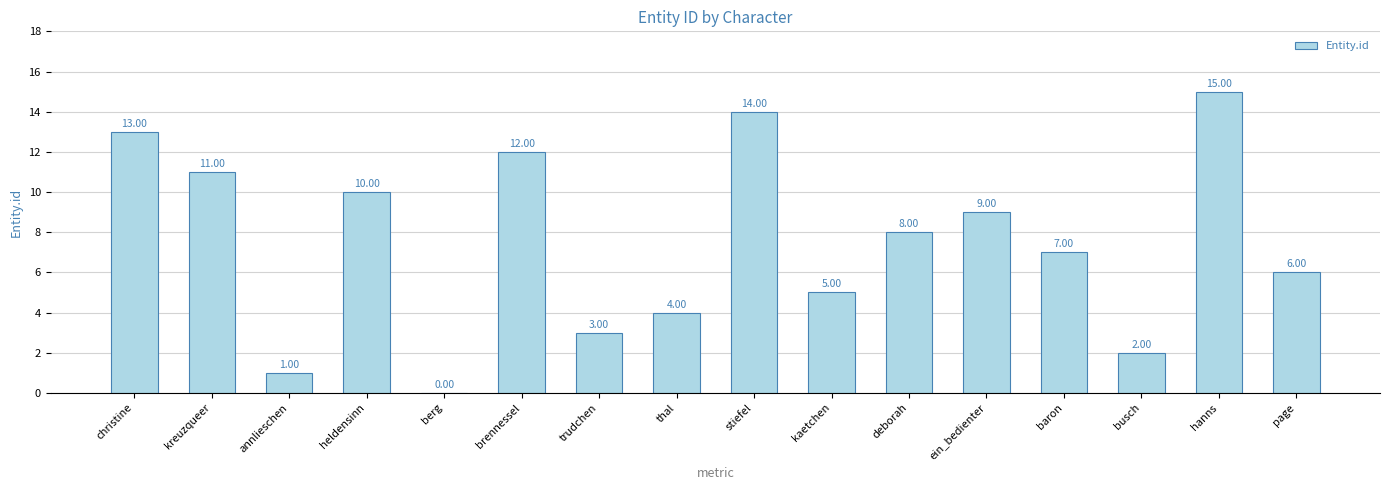

Where is the data nearest to the value 7?

baron